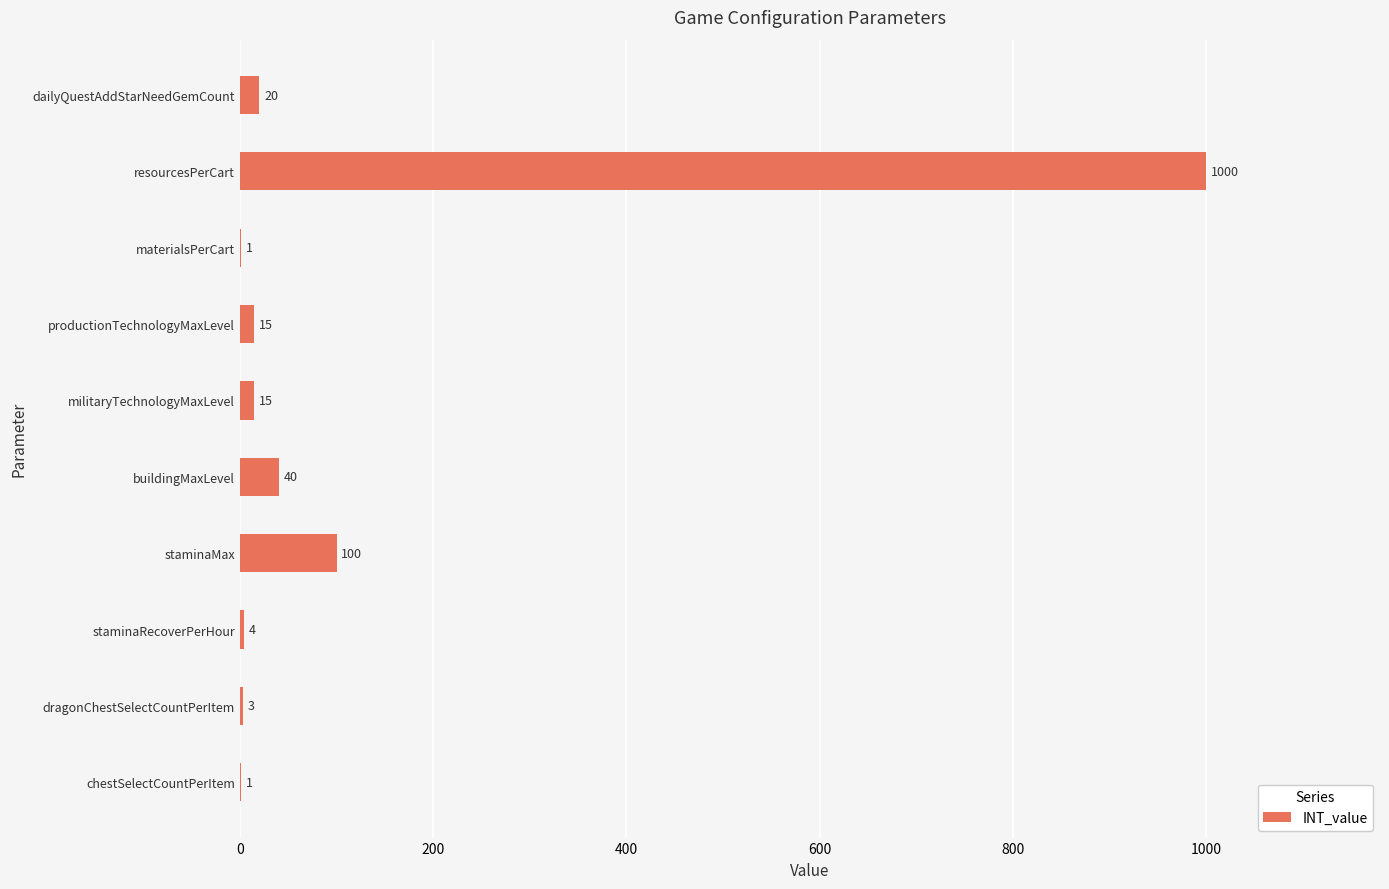

Reading top to bottom, extract all data points from this chart.

dailyQuestAddStarNeedGemCount=20	resourcesPerCart=1000	materialsPerCart=1	productionTechnologyMaxLevel=15	militaryTechnologyMaxLevel=15	buildingMaxLevel=40	staminaMax=100	staminaRecoverPerHour=4	dragonChestSelectCountPerItem=3	chestSelectCountPerItem=1